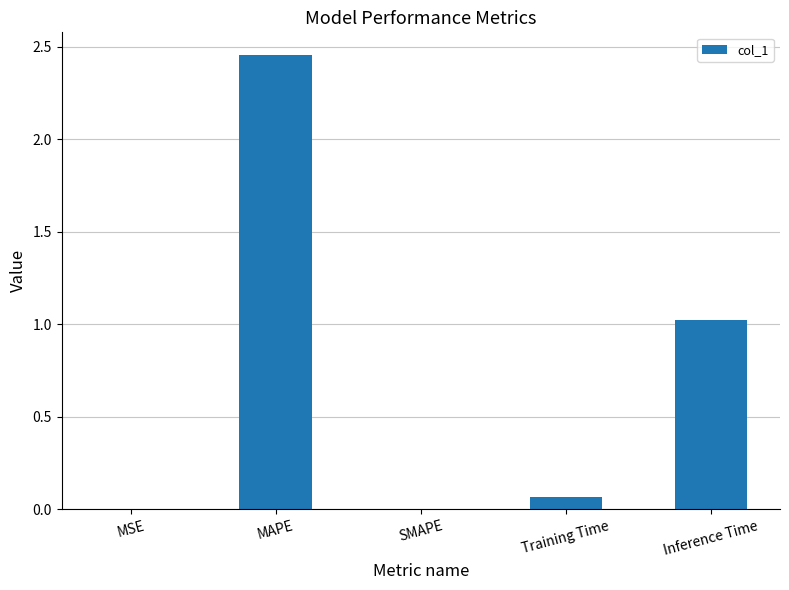

True or false: the data shows 1.0 at Inference Time.

True